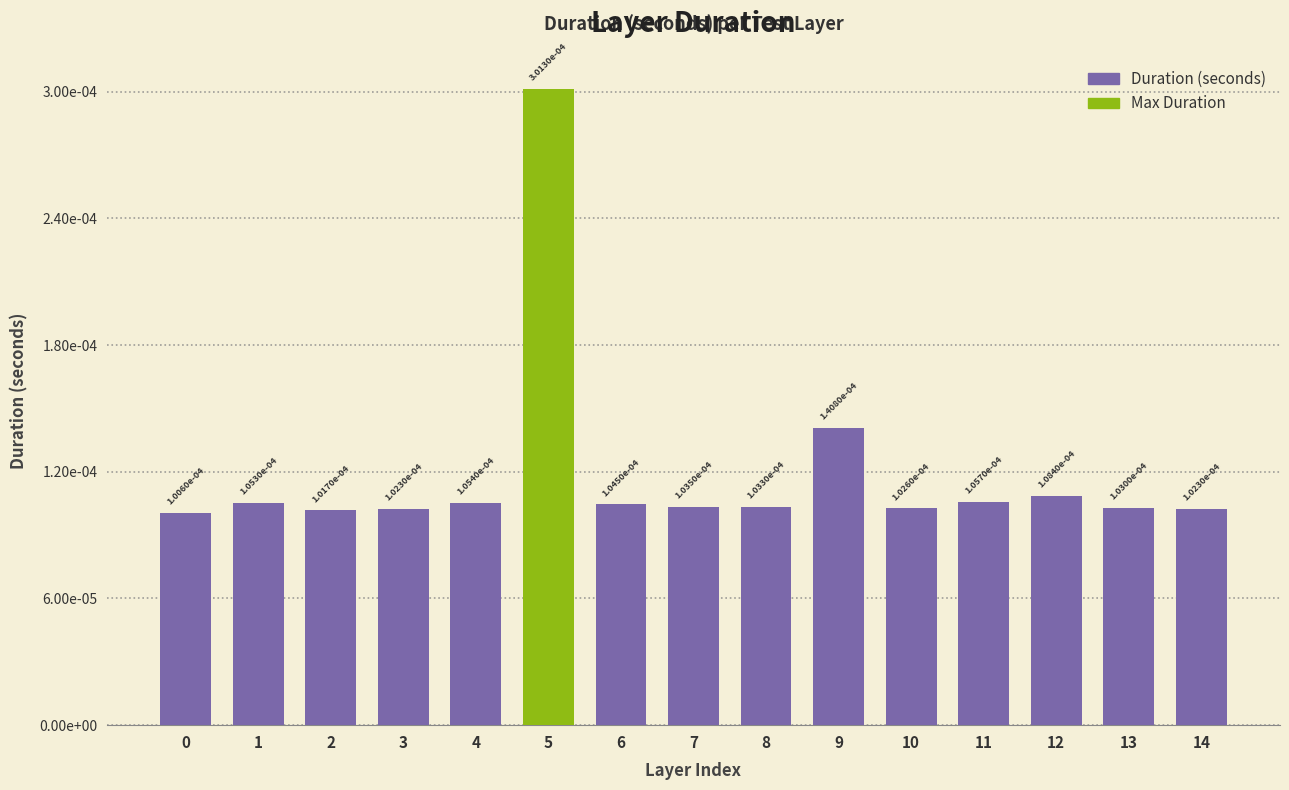

Does the chart contain any negative values?

No